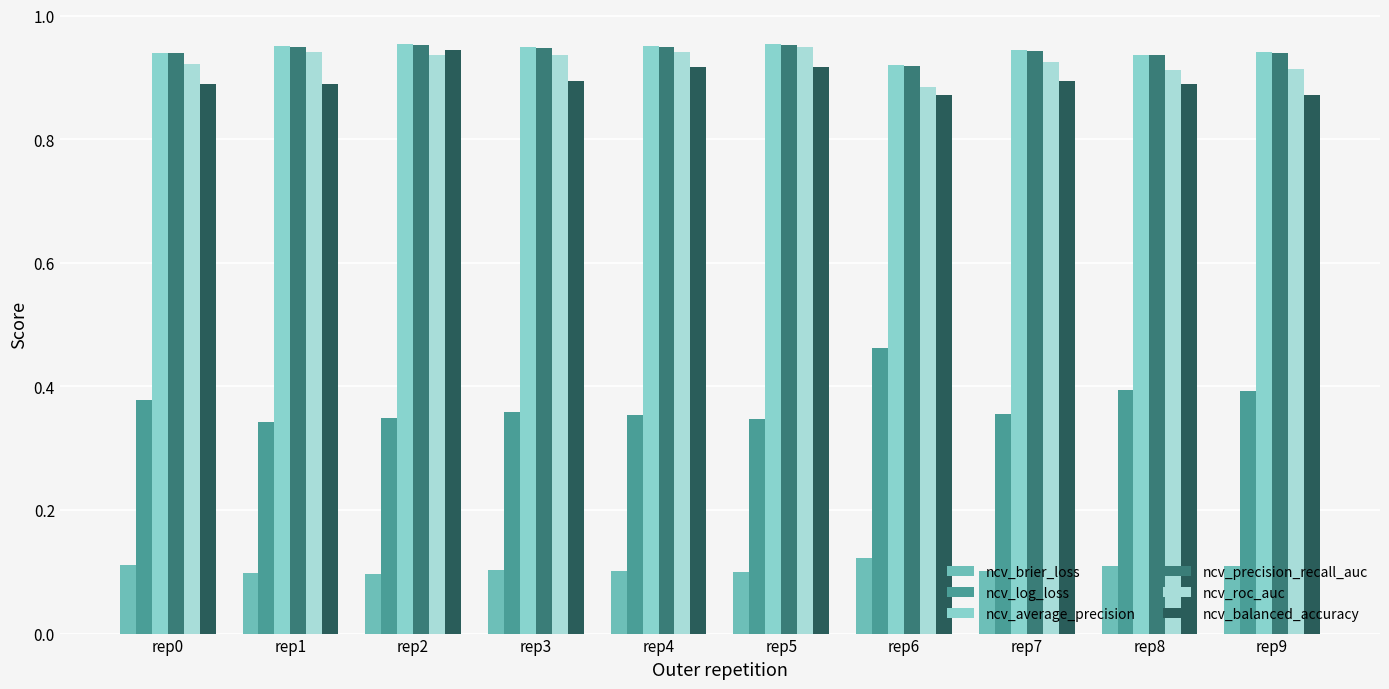

What is the sum of all ncv_log_loss values?

3.7